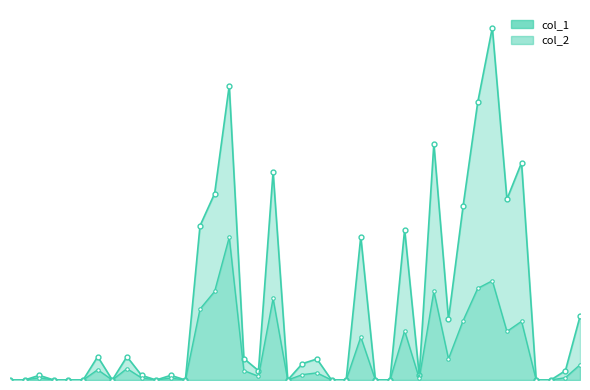

How many data points in col_1 are above 20000?

19